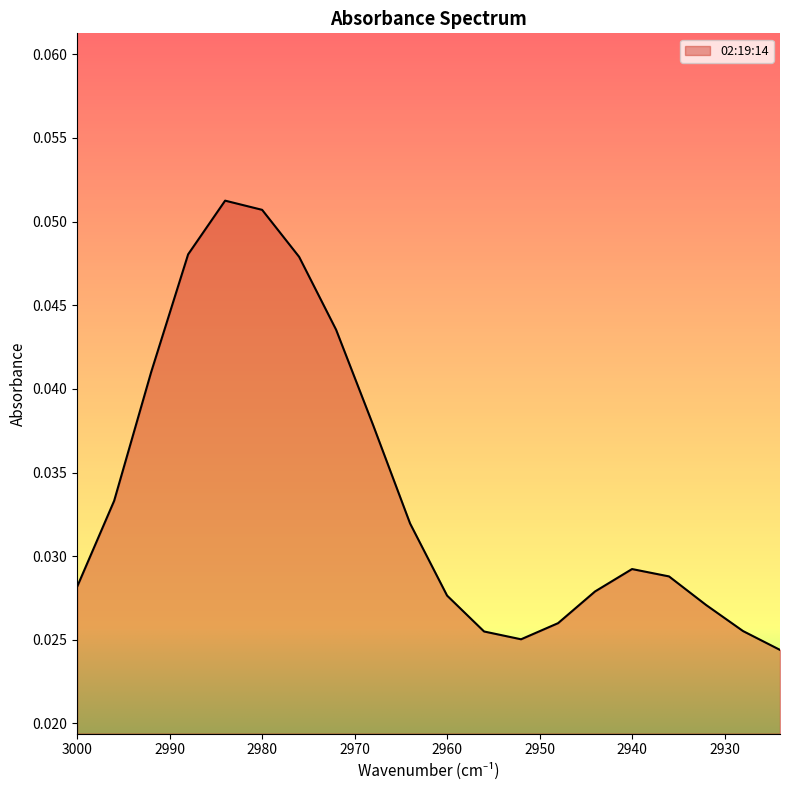

Where is the first local minimum?

2952